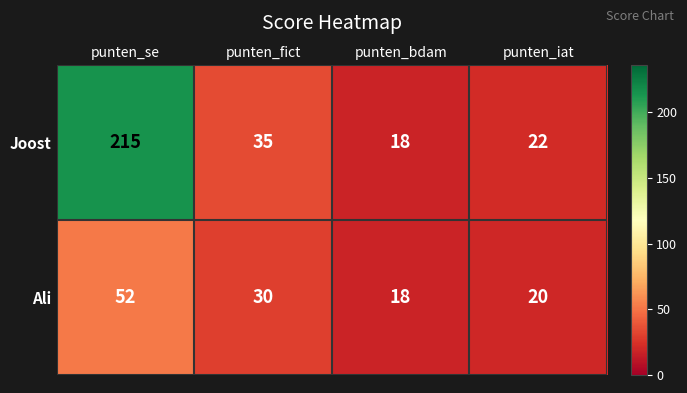

Reading left to right, what are all the values shown in this chart?

Joost: punten_se=215	punten_fict=35	punten_bdam=18	punten_iat=22
Ali: punten_se=52	punten_fict=30	punten_bdam=18	punten_iat=20